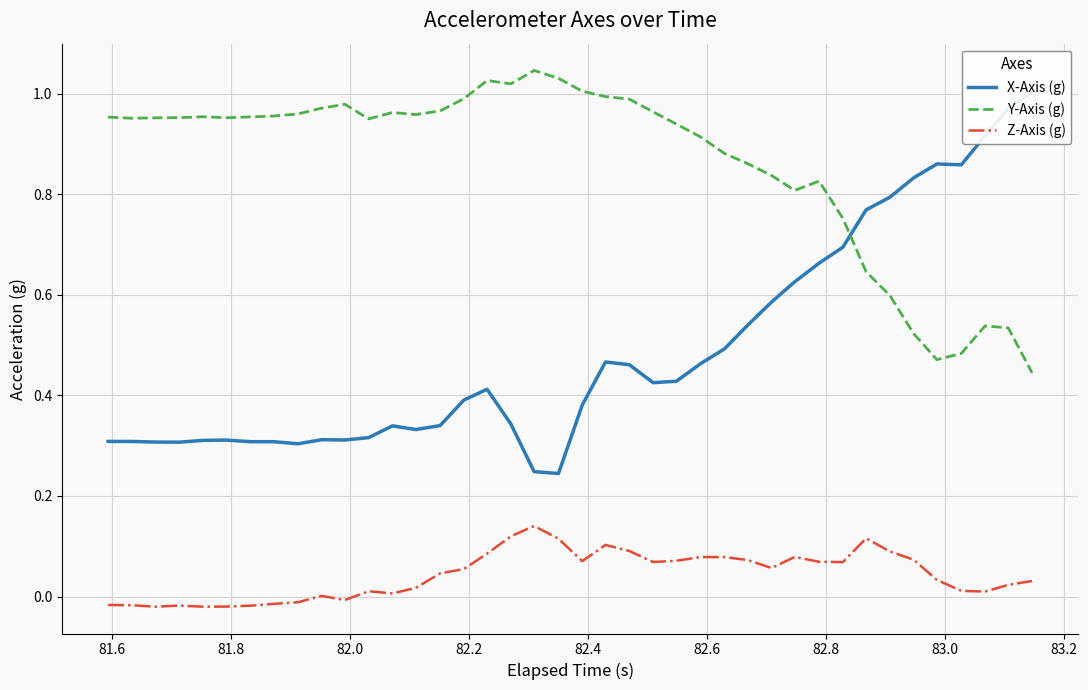

List the series in order of their peak value, lowest first.

Z-Axis (g), X-Axis (g), Y-Axis (g)